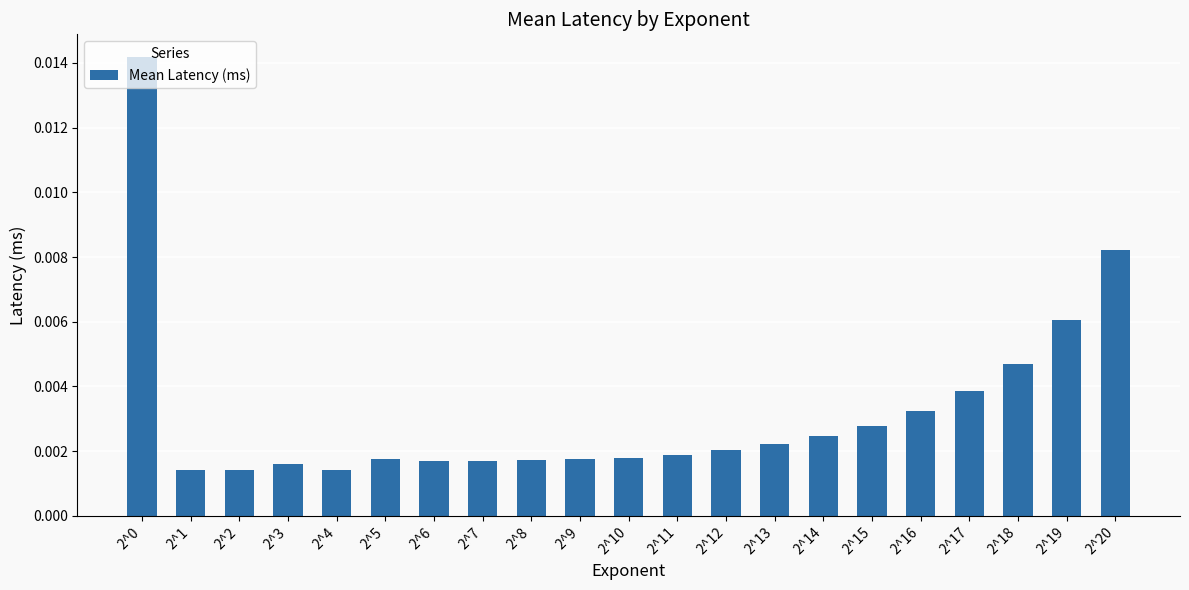

Which has a higher value, 2^10 or 2^2?

2^10